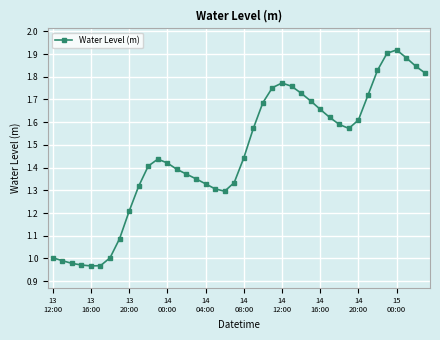

What is the sum of all values?

58.5